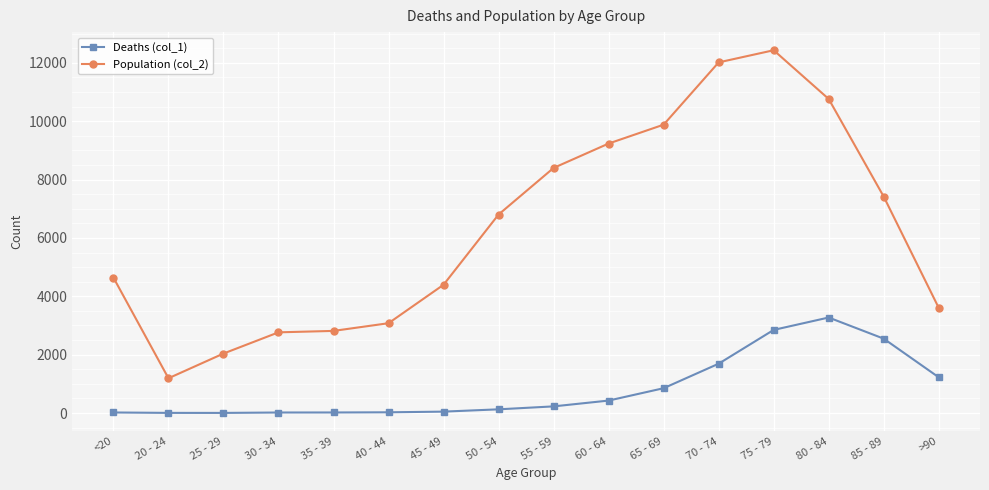

List the series in order of their peak value, highest first.

Population (col_2), Deaths (col_1)